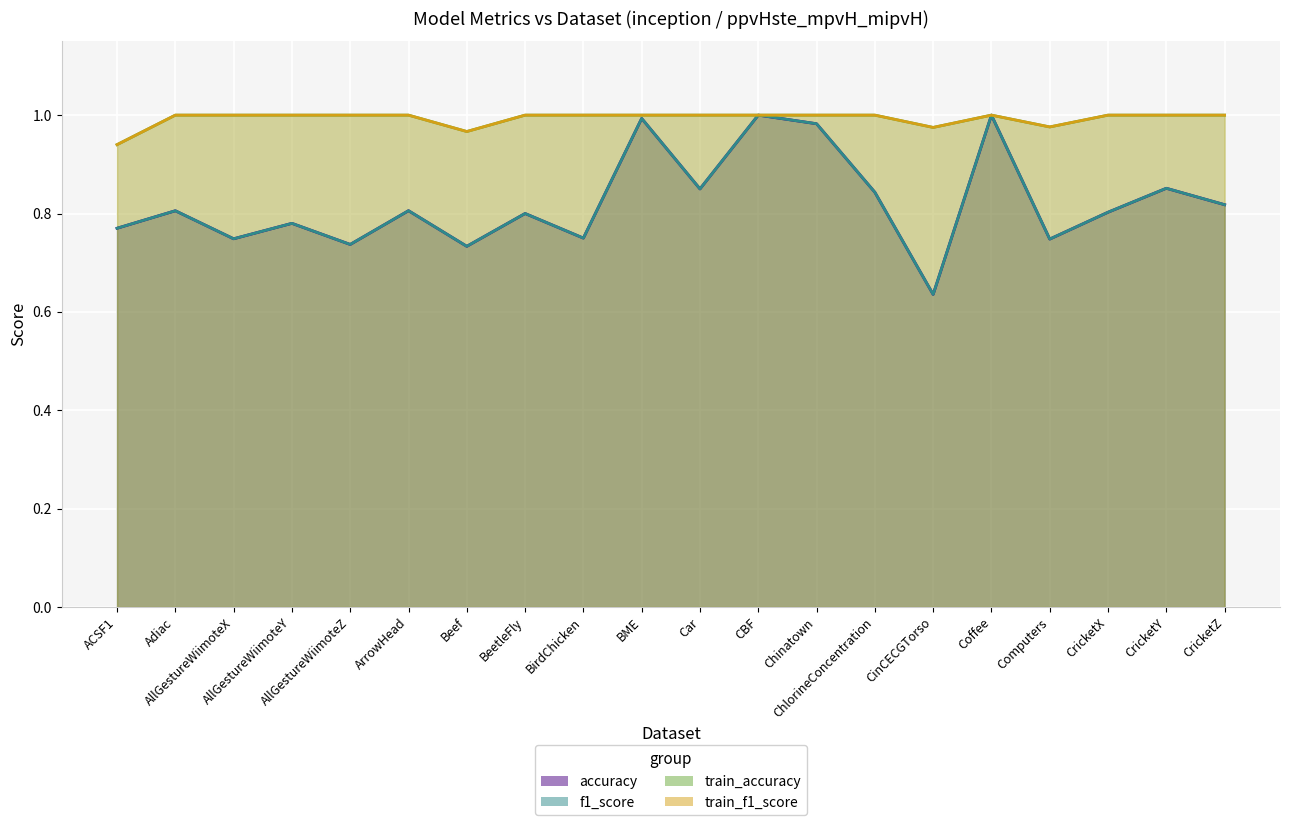

Is it true that train_accuracy equals 0.9 at ACSF1?

True